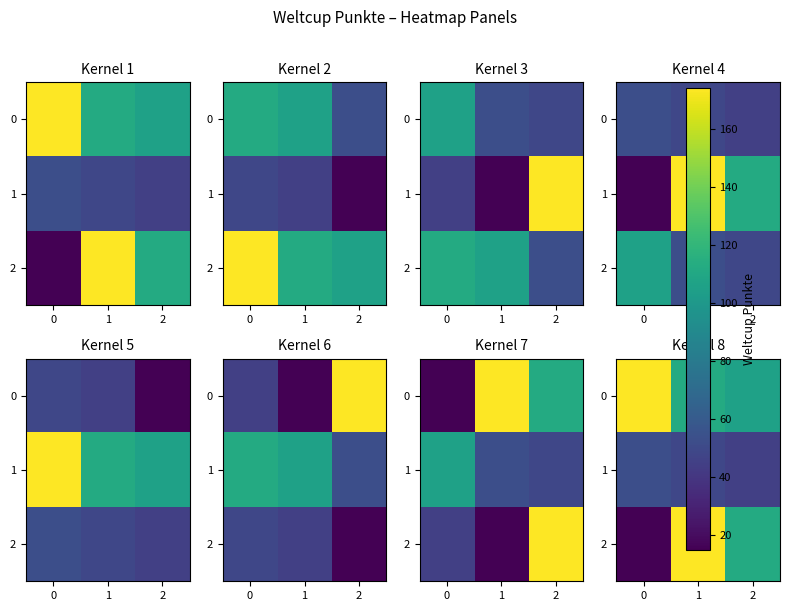

At which category is the sum across all series the highest?

1